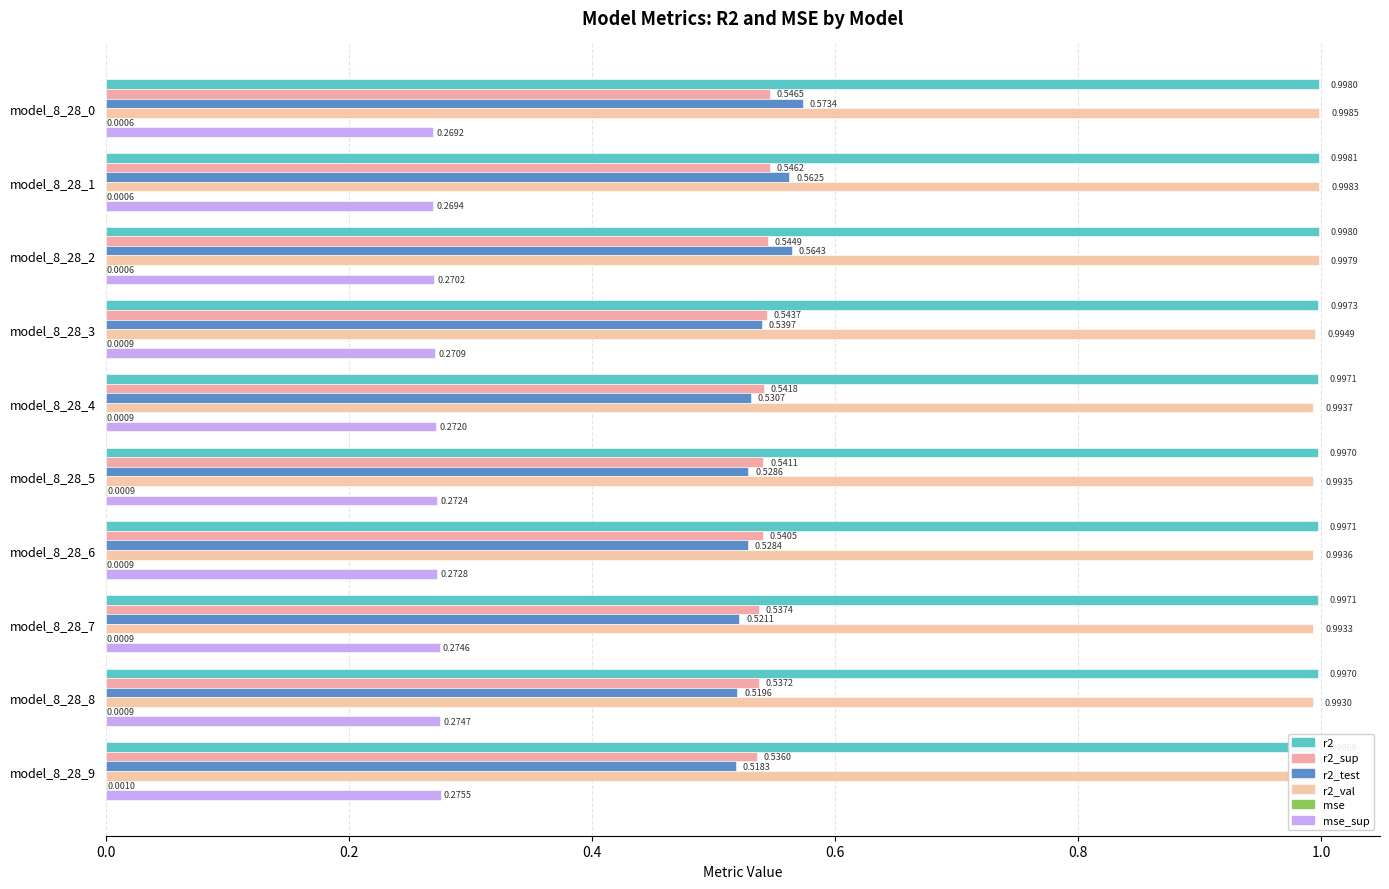

At model_8_28_6, list the series in order from largest to smallest.

r2, r2_val, r2_sup, r2_test, mse_sup, mse